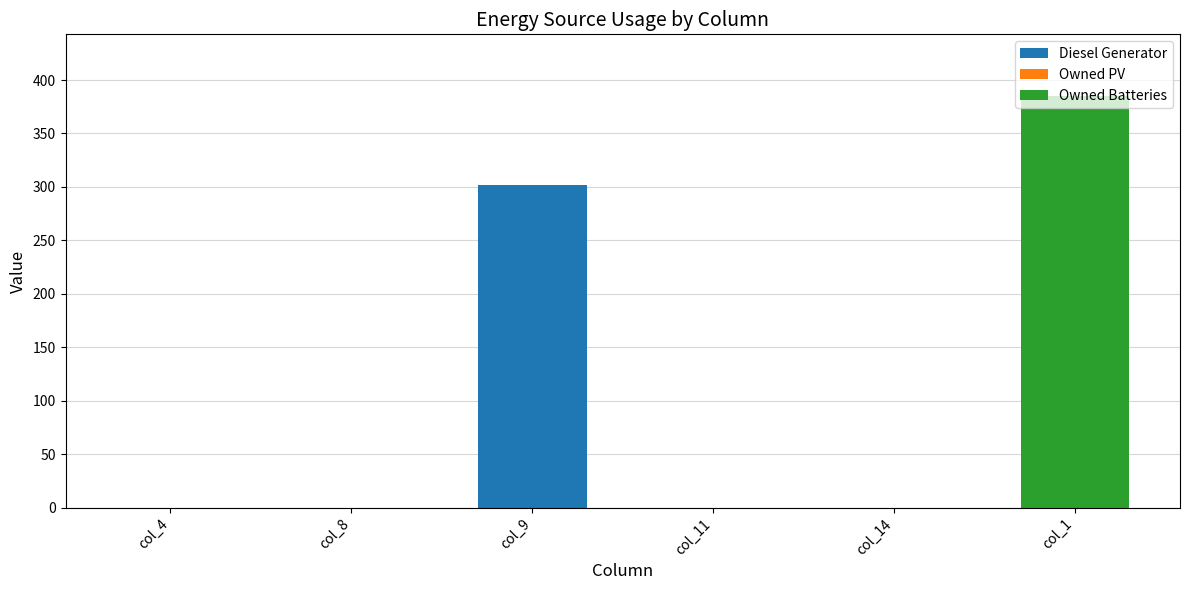

How many data points does each series have?

6